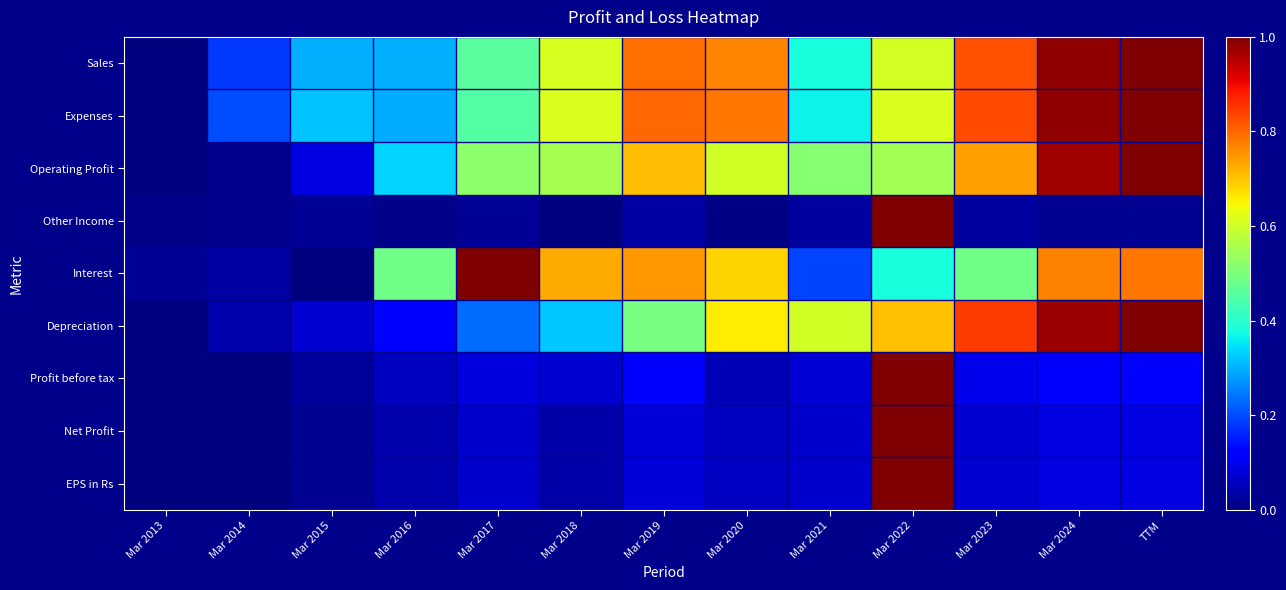

What is the maximum value shown in the chart?

1.0